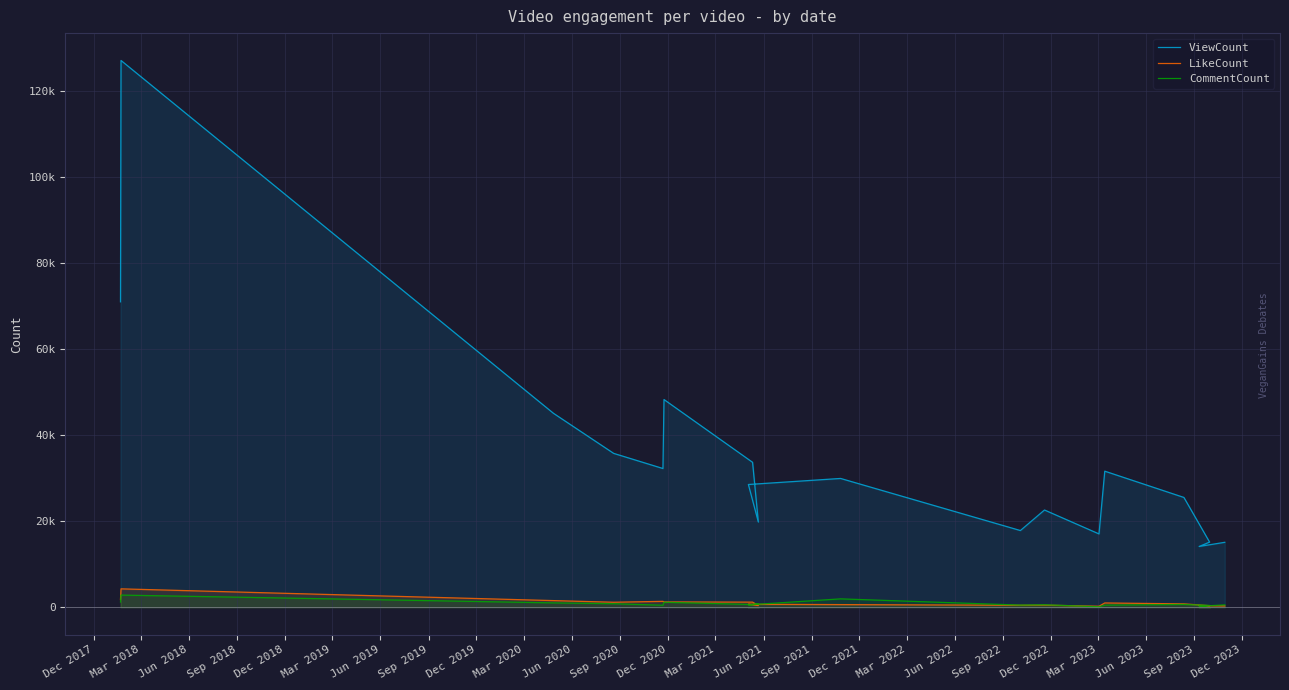

What is the difference between the CommentCount values at Jun 2020 and Dec 2017?

708